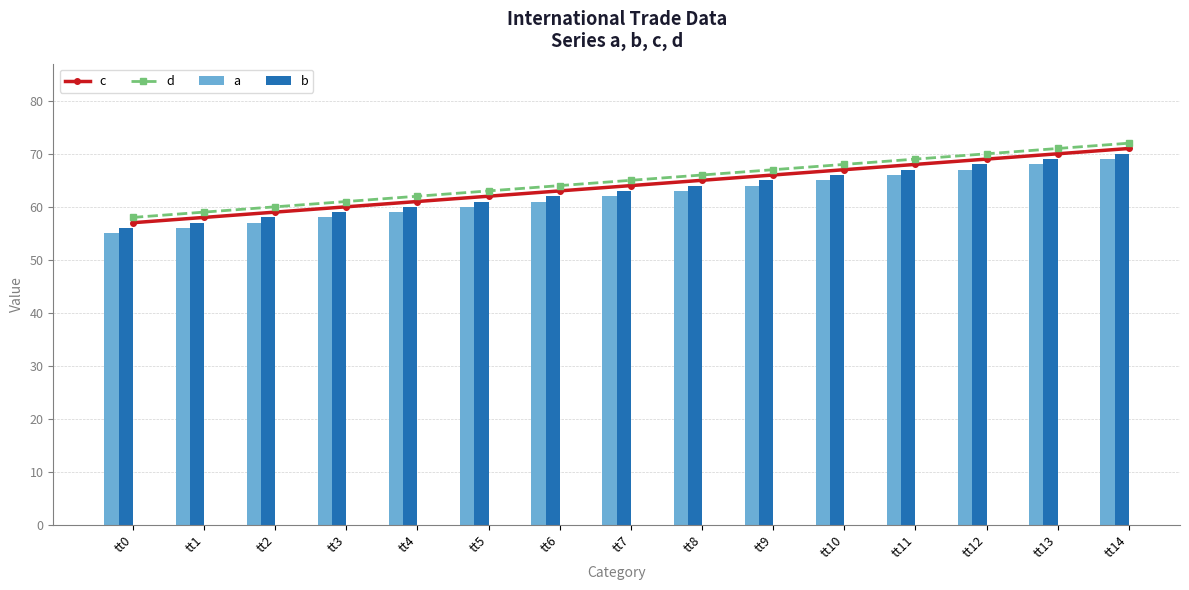

What is the value of the a bar at the 8th from the left?

62